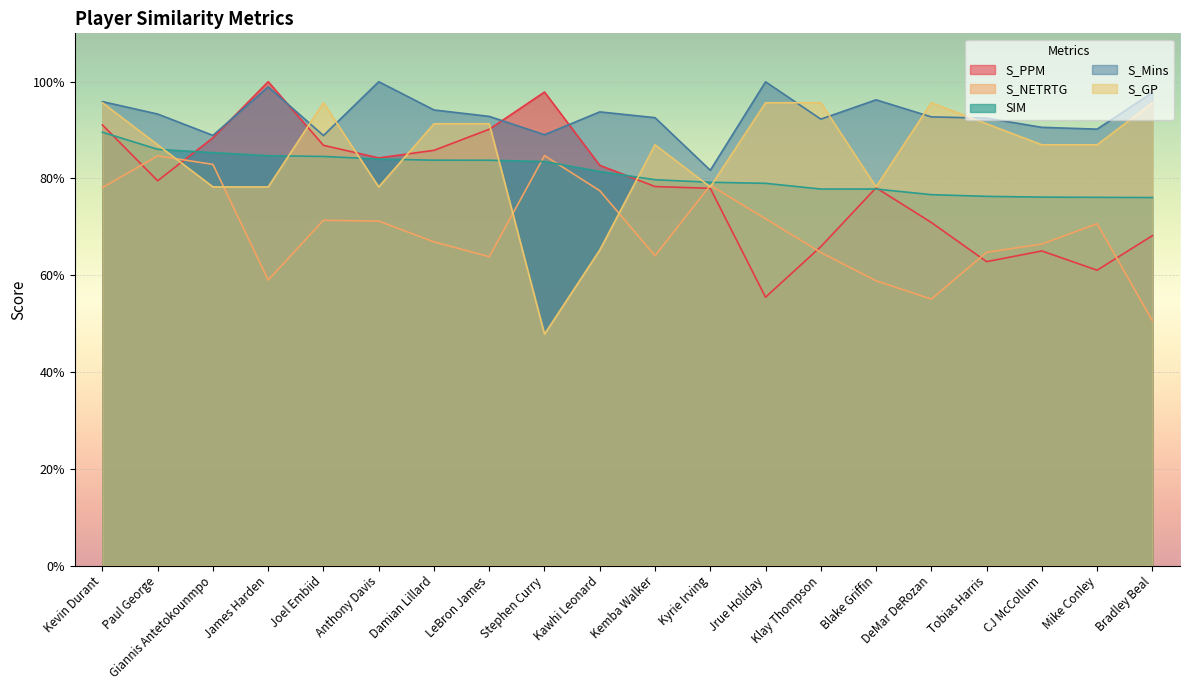

The value of S_GP at Stephen Curry is 0.5. True or false?

True